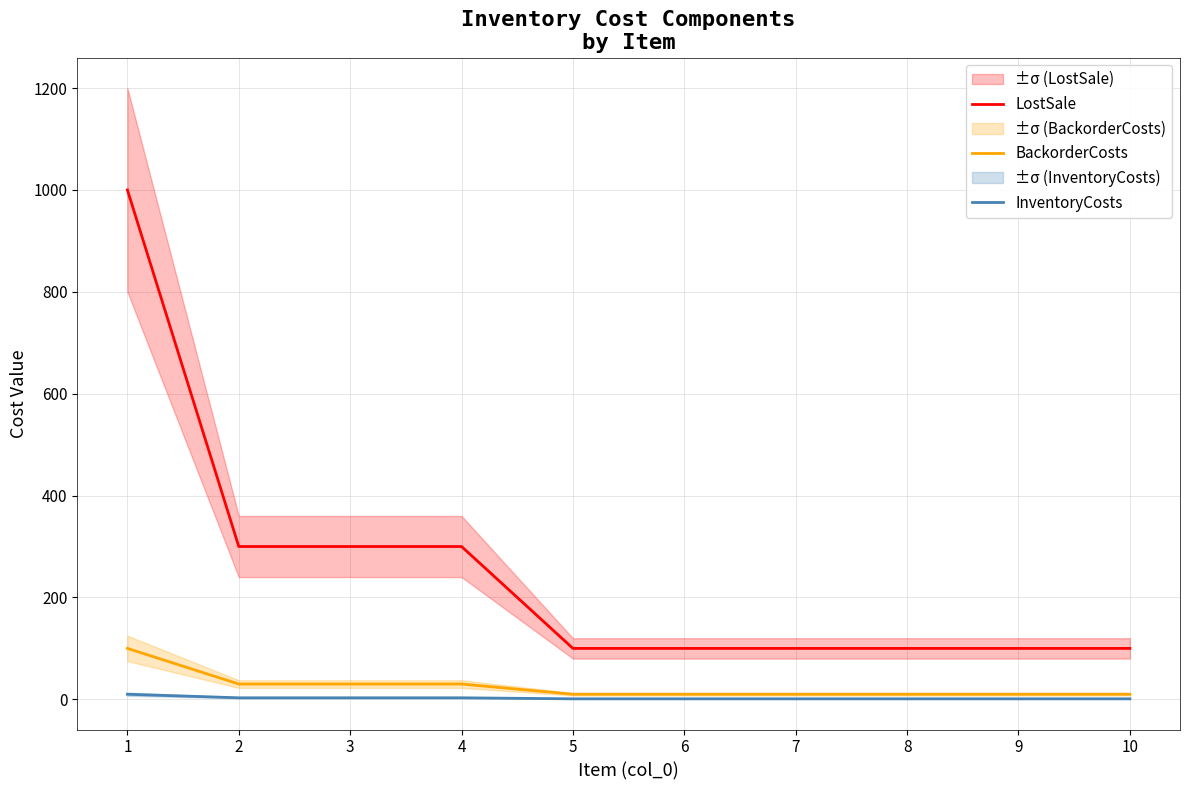

List the labels in order of LostSale value, largest first.

1, 2, 3, 4, 5, 6, 7, 8, 9, 10